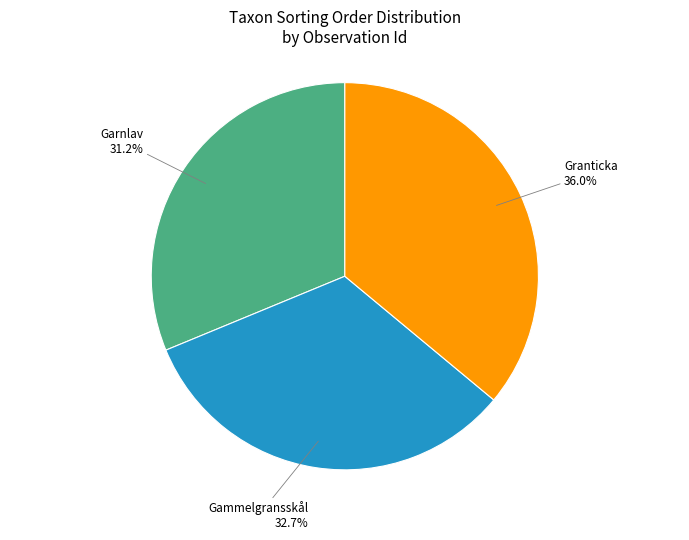

To the nearest percent, what is the difference between the largest and smallest slice percentages?

5%